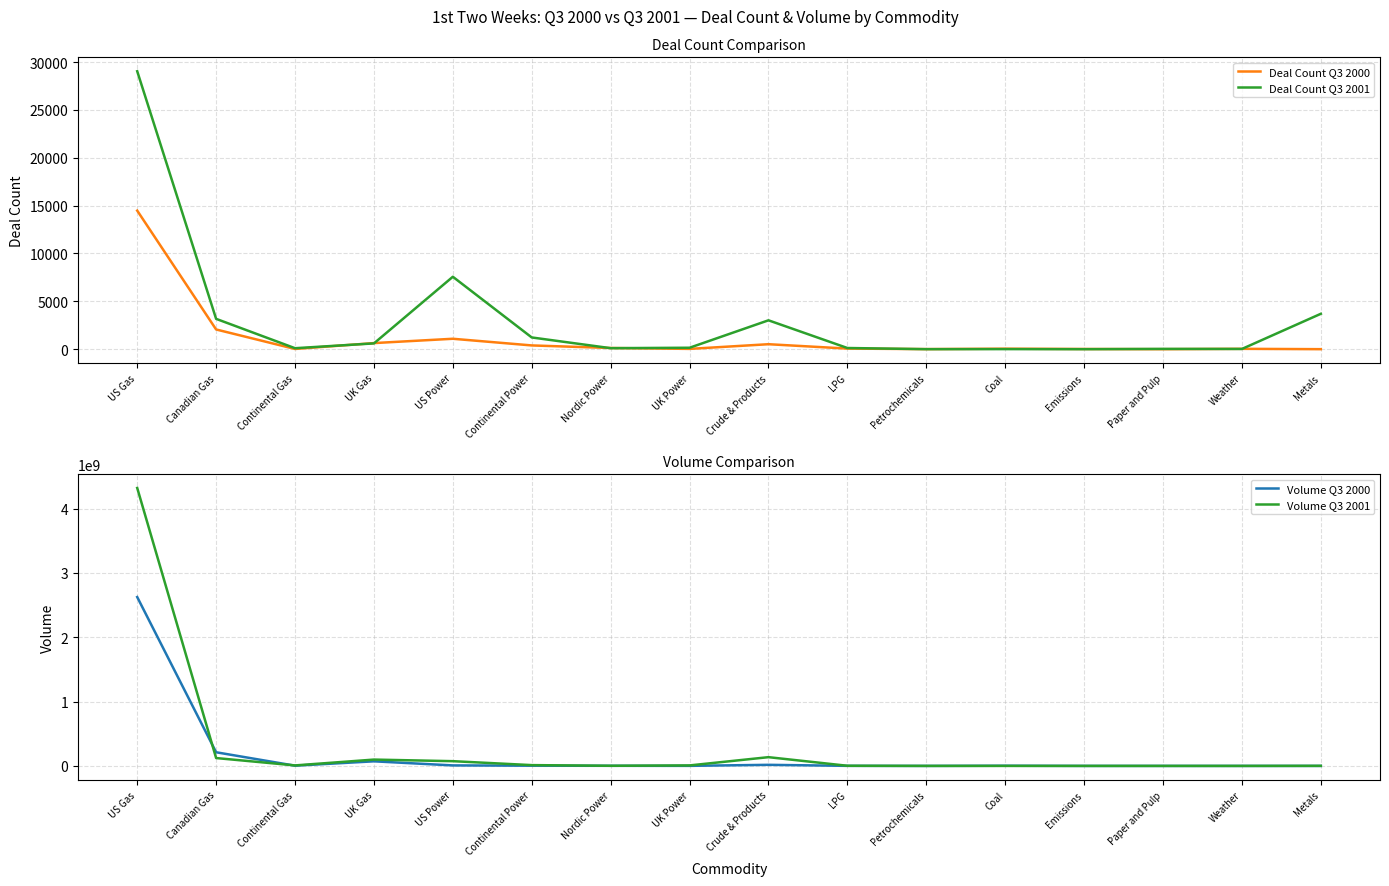

What are all the series names shown in the legend?

Deal Count Q3 2000, Deal Count Q3 2001, Volume Q3 2000, Volume Q3 2001